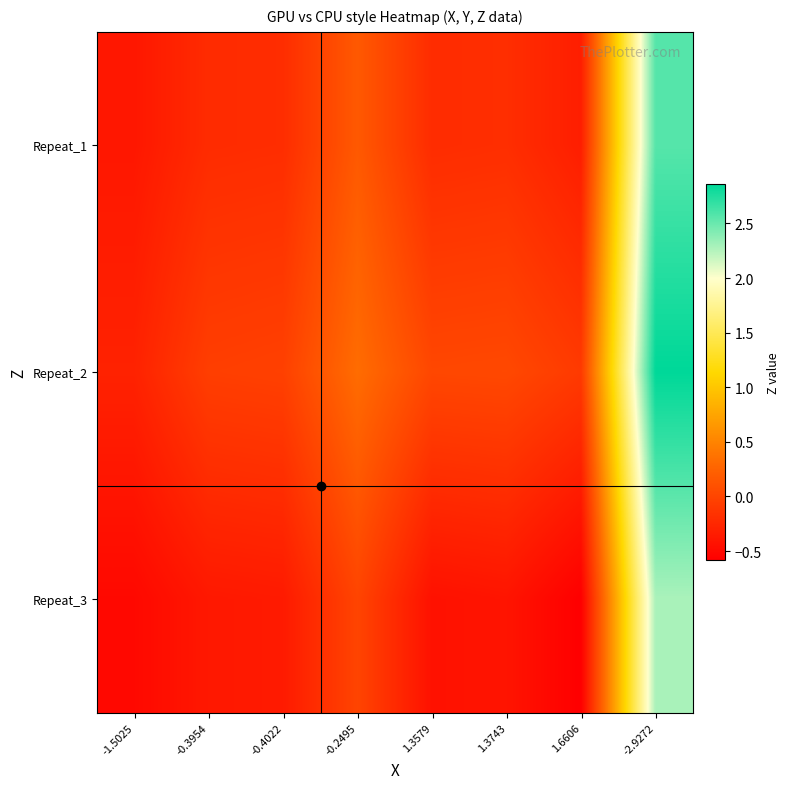

Which label corresponds to the largest value in the chart?

-2.9272